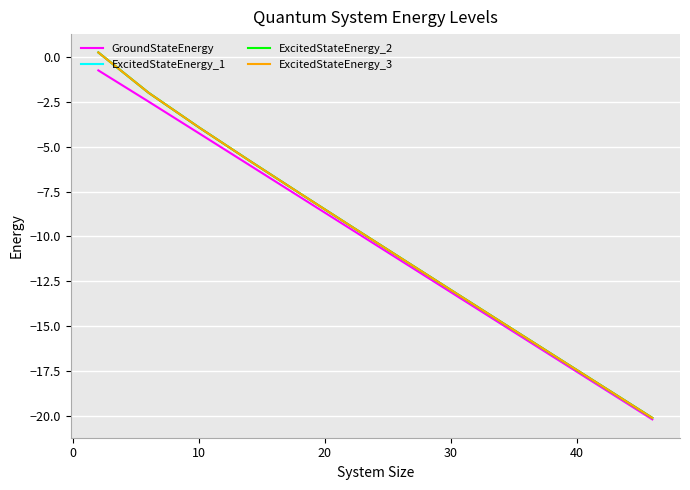

What is the minimum value for ExcitedStateEnergy_1?

-20.1